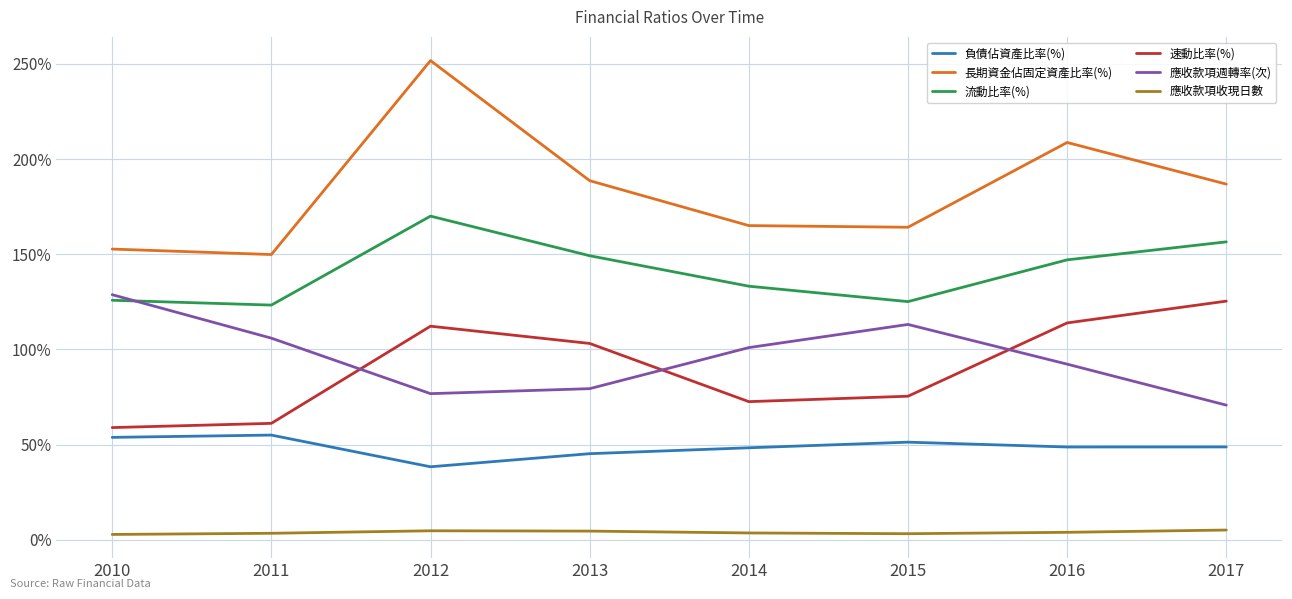

At which label does 速動比率(%) first exceed 103?

2012